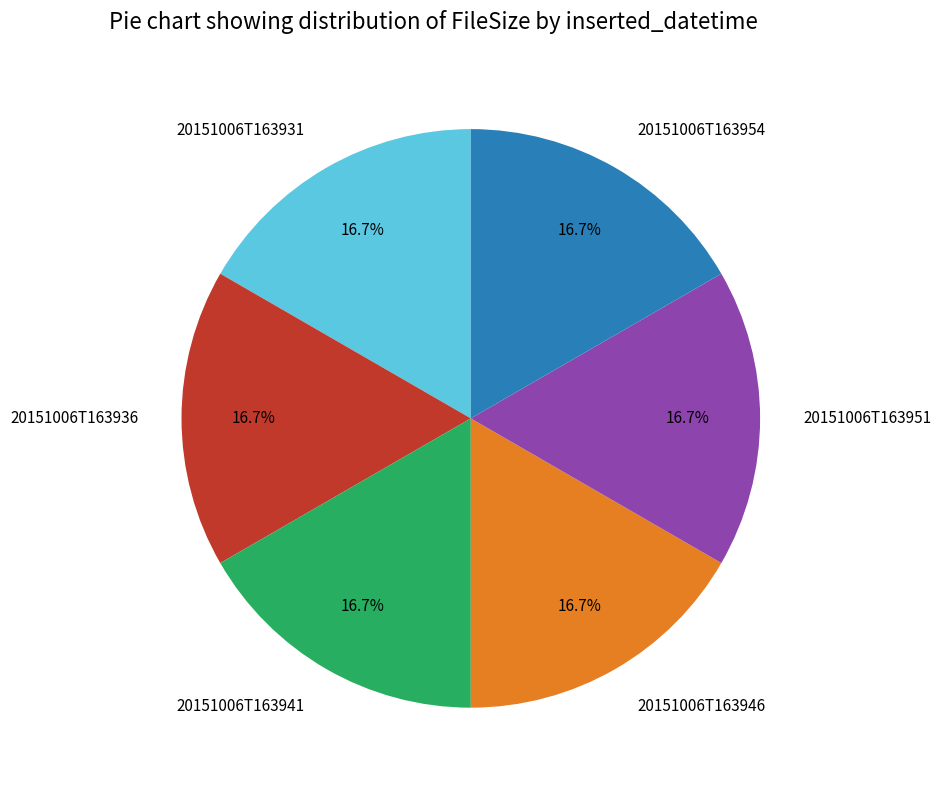

Approximately how many times larger is the value at 20151006T163931 compared to 20151006T163951?

1.0